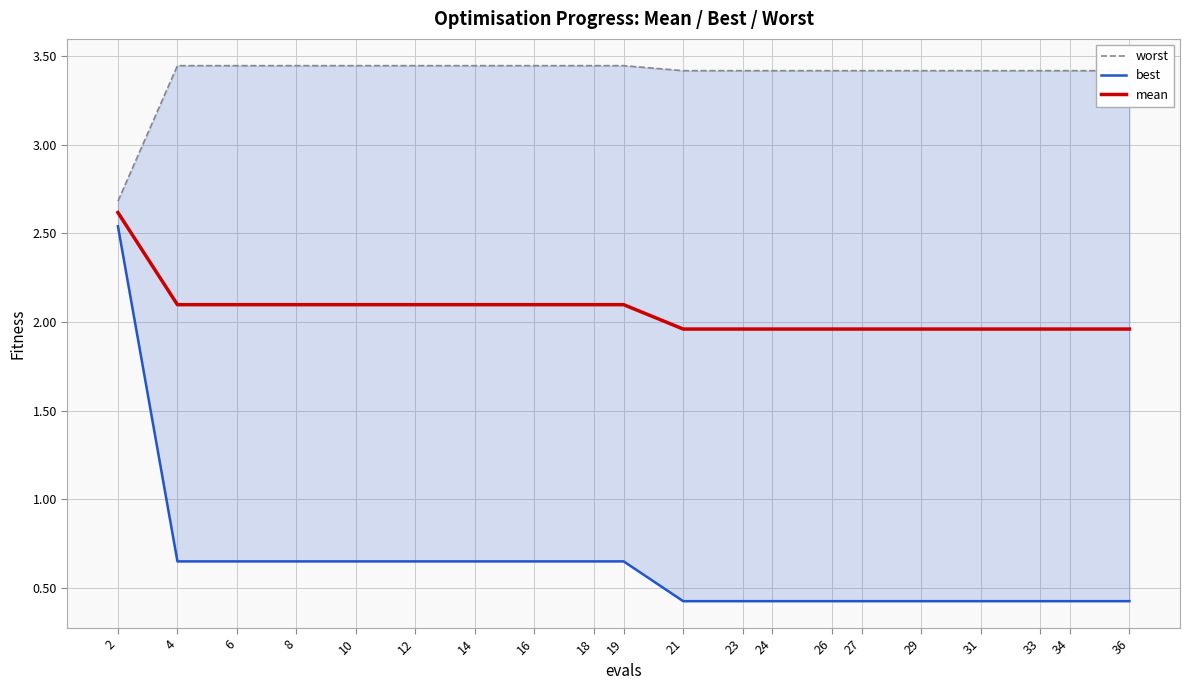

Reading left to right, extract all data points from this chart.

worst: 2.7	3.4	3.4	3.4	3.4	3.4	3.4	3.4	3.4	3.4	3.4	3.4	3.4	3.4	3.4	3.4	3.4	3.4	3.4	3.4
best: 2.5	0.6	0.6	0.6	0.6	0.6	0.6	0.6	0.6	0.6	0.4	0.4	0.4	0.4	0.4	0.4	0.4	0.4	0.4	0.4
mean: 2.6	2.1	2.1	2.1	2.1	2.1	2.1	2.1	2.1	2.1	2.0	2.0	2.0	2.0	2.0	2.0	2.0	2.0	2.0	2.0